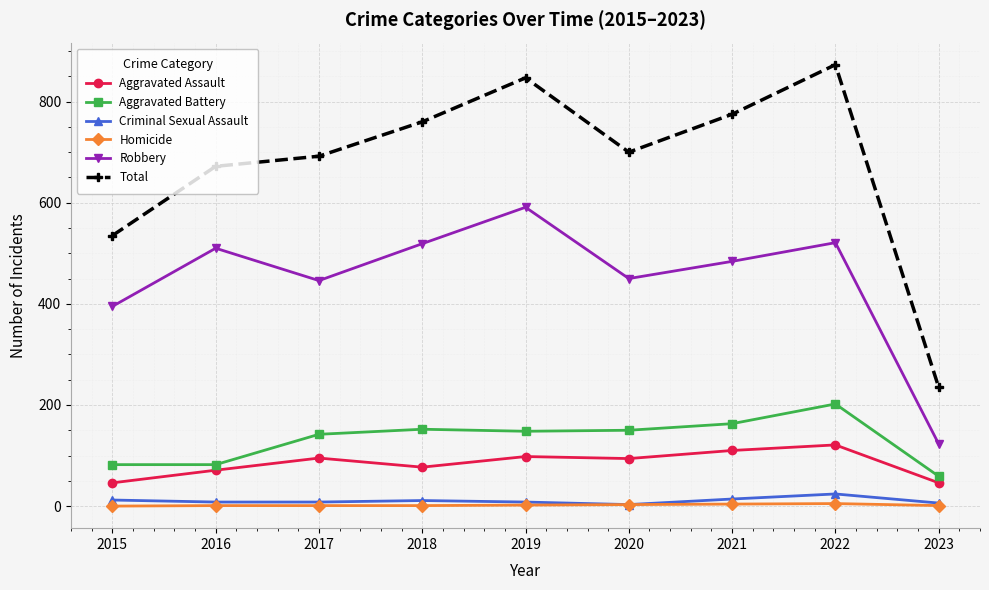

At which label is Robbery closest to 357?

2015